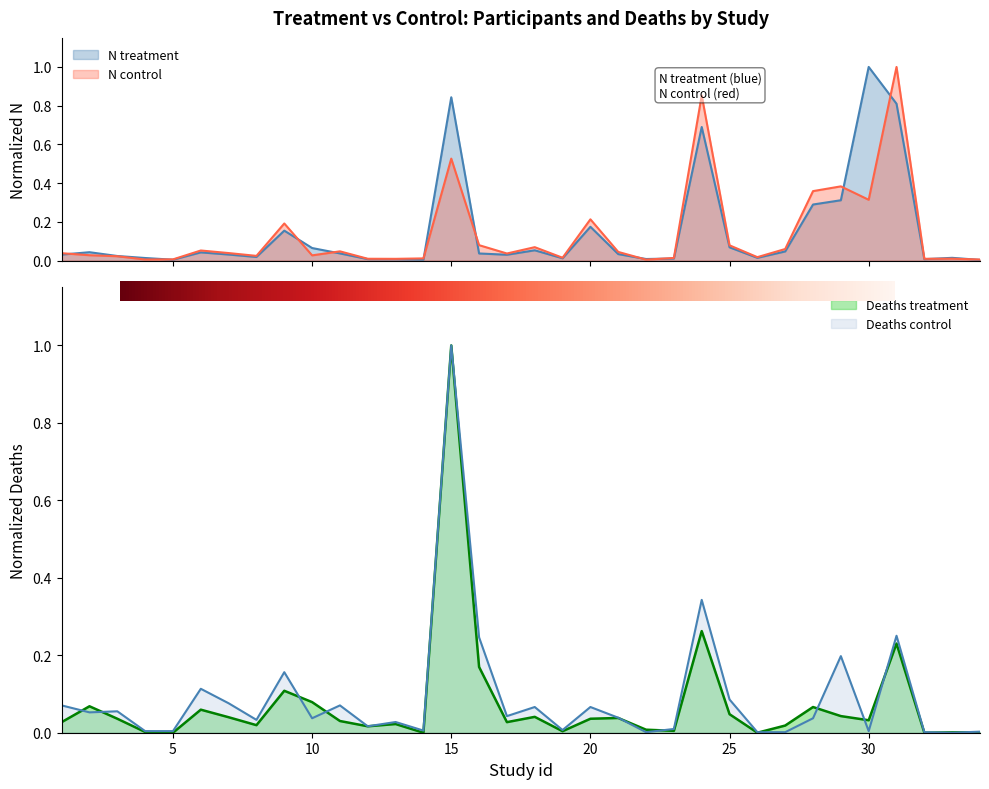

How many lines are shown in the chart?

4